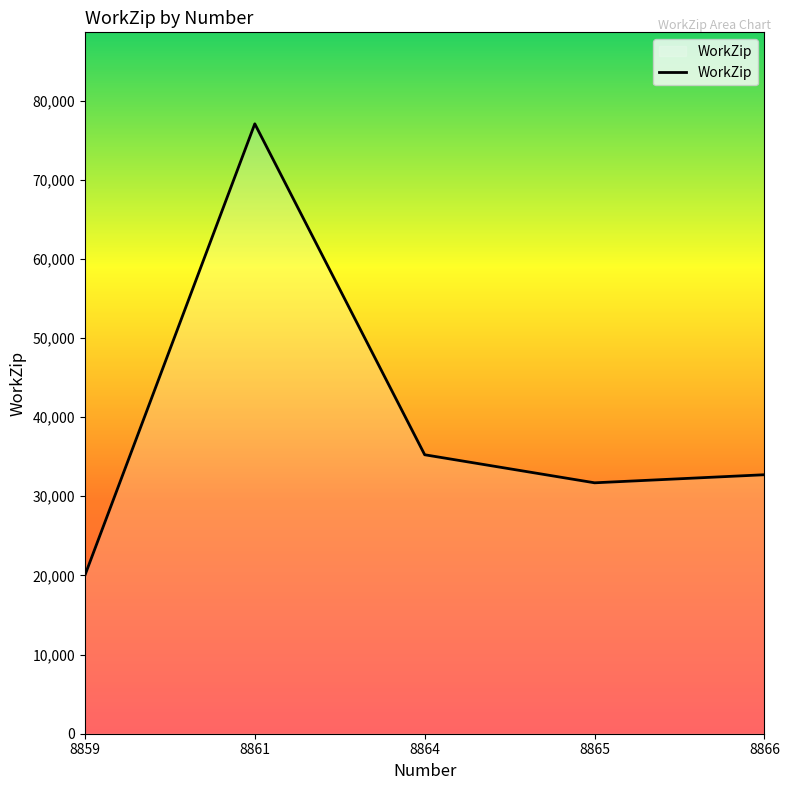

Rank the categories by value from highest to lowest.

8861, 8864, 8866, 8865, 8859